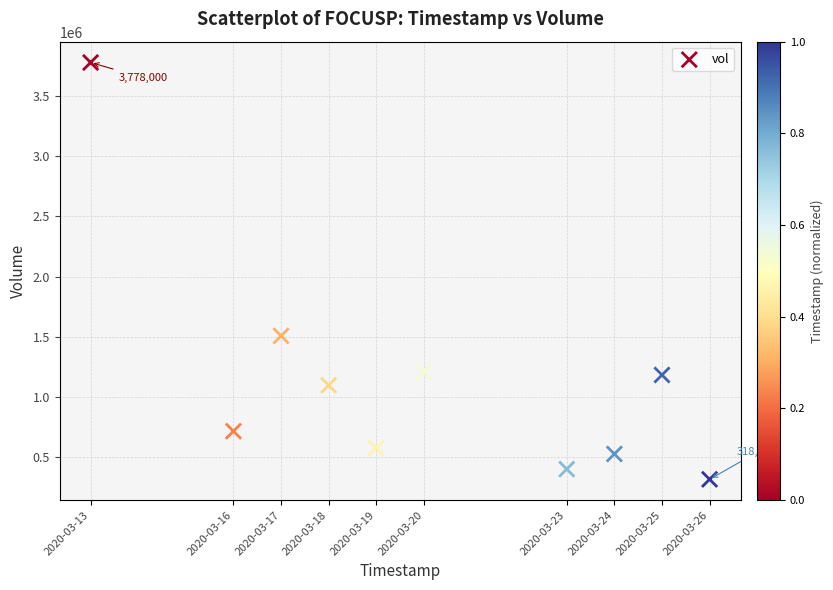

What is the average Y value?

1132910